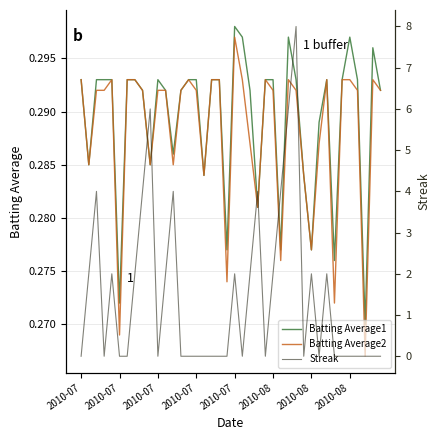

Does the chart display data point markers on the line(s)?

No